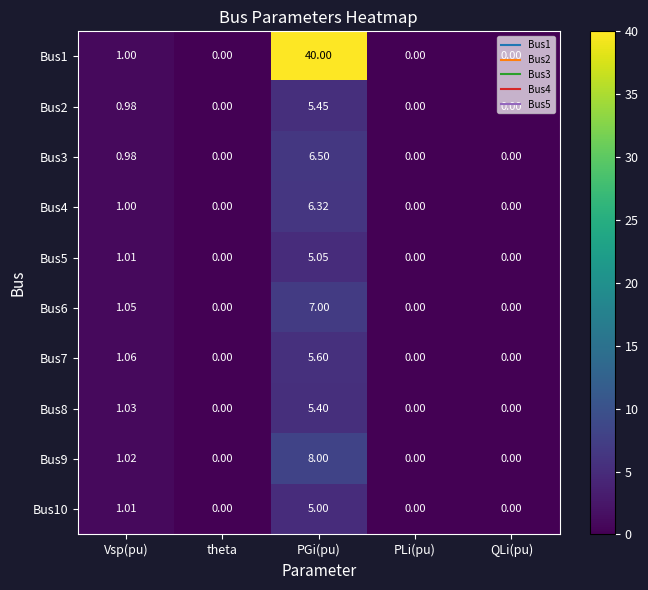

Which series has the largest total across all categories?

Bus1